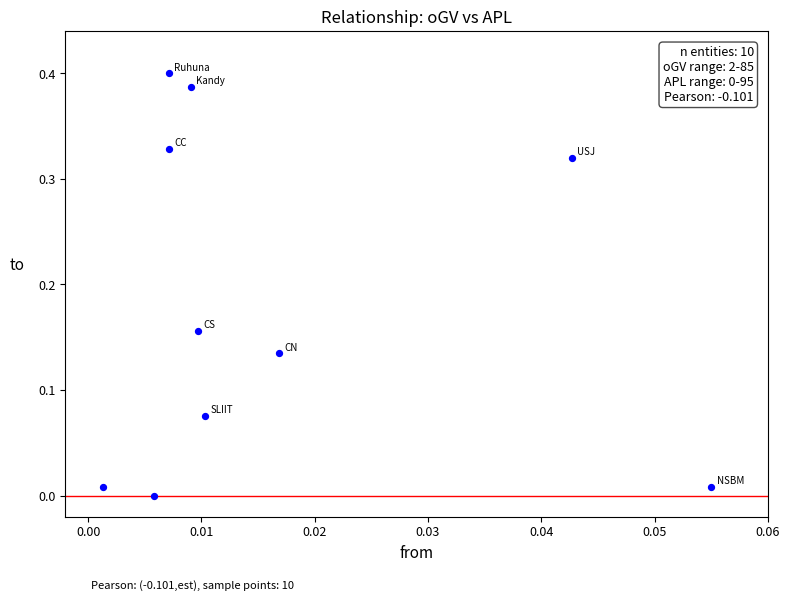

Count the number of points in this scatter plot.

10